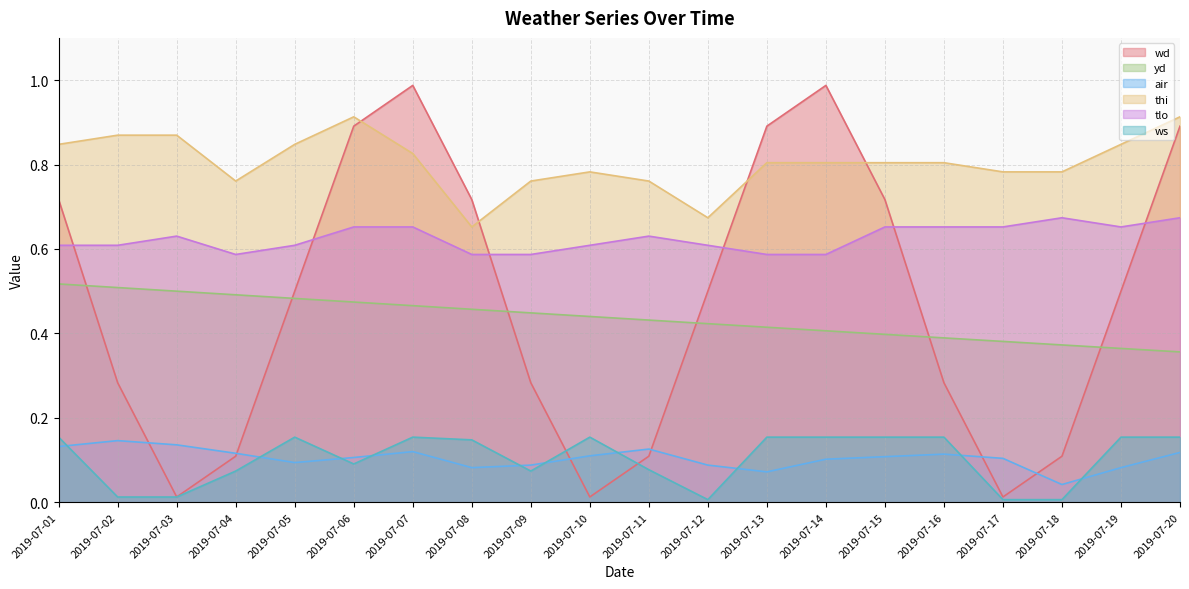

What is the sum of the tlo values at 2019-07-17 and 2019-07-10?

1.3